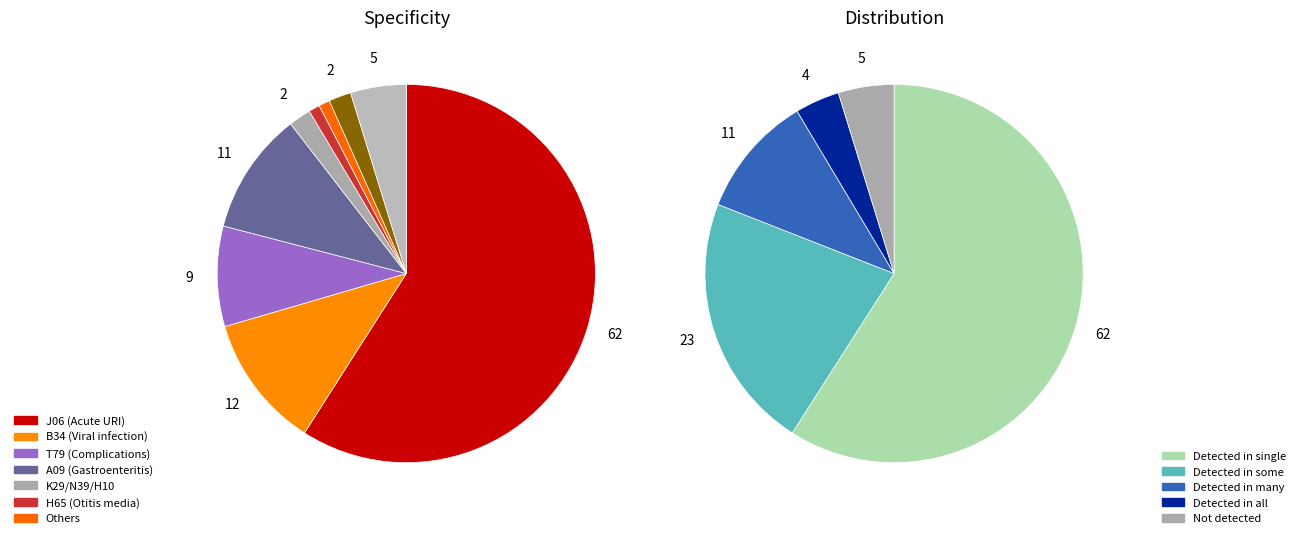

Is it true that T14 is 0% of the pie?

True